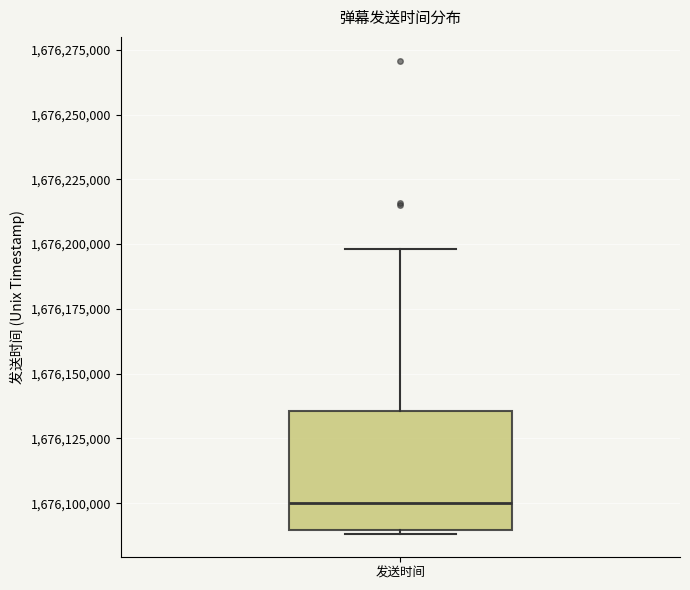

Read this box plot against the y-axis: the position of the median line, the range covered by the box, and the ends of both whiskers. The values are not printed on the chart, so give them approximately, as read against the axis.

median 1676100000, box 1676090000 to 1676135000, whiskers 1676090000 (just below the box's lower edge) to 1676200000